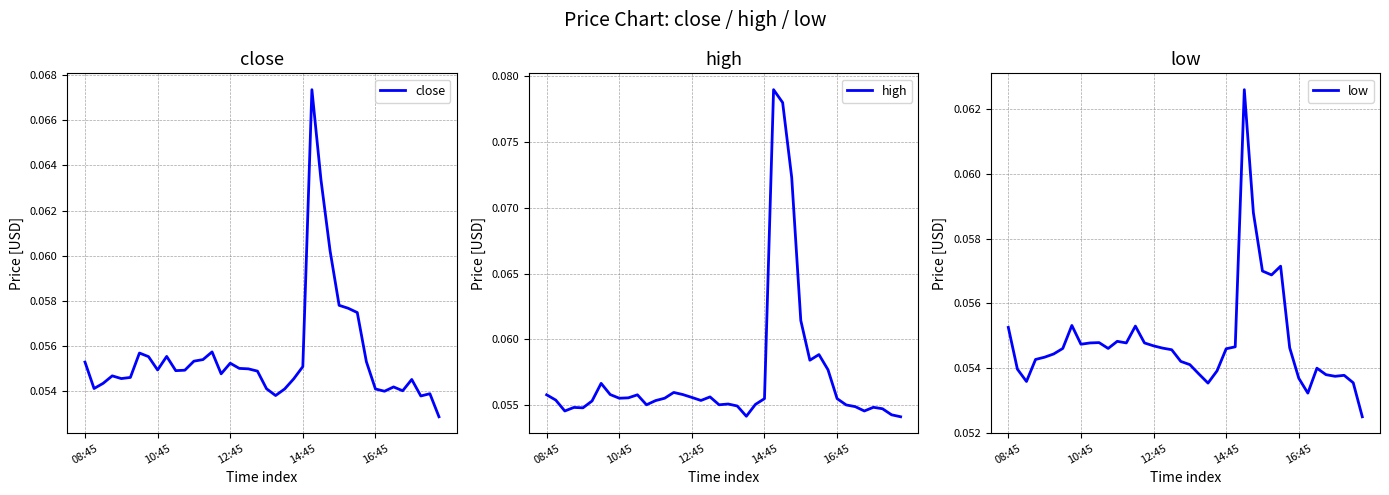

Reading right to left, what are all the values shown in this chart?

close: 0.1	0.1	0.1	0.1	0.1	0.1	0.1	0.1	0.1	0.1	0.1	0.1	0.1	0.1	0.1	0.1	0.1	0.1	0.1	0.1	0.1	0.1	0.1	0.1	0.1	0.1	0.1	0.1	0.1	0.1	0.1	0.1	0.1	0.1	0.1	0.1	0.1	0.1	0.1	0.1
high: 0.1	0.1	0.1	0.1	0.1	0.1	0.1	0.1	0.1	0.1	0.1	0.1	0.1	0.1	0.1	0.1	0.1	0.1	0.1	0.1	0.1	0.1	0.1	0.1	0.1	0.1	0.1	0.1	0.1	0.1	0.1	0.1	0.1	0.1	0.1	0.1	0.1	0.1	0.1	0.1
low: 0.1	0.1	0.1	0.1	0.1	0.1	0.1	0.1	0.1	0.1	0.1	0.1	0.1	0.1	0.1	0.1	0.1	0.1	0.1	0.1	0.1	0.1	0.1	0.1	0.1	0.1	0.1	0.1	0.1	0.1	0.1	0.1	0.1	0.1	0.1	0.1	0.1	0.1	0.1	0.1